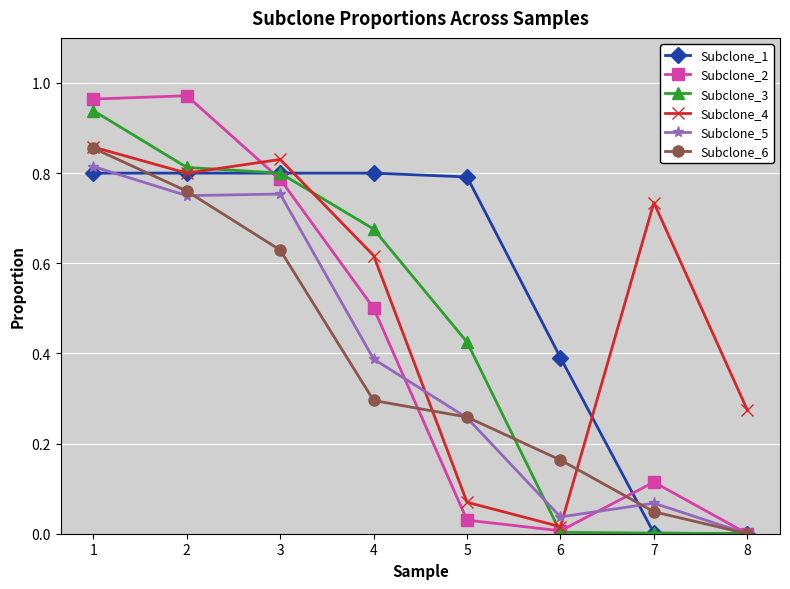

List the labels in order of Subclone_4 value, smallest first.

6, 5, 8, 4, 7, 2, 3, 1